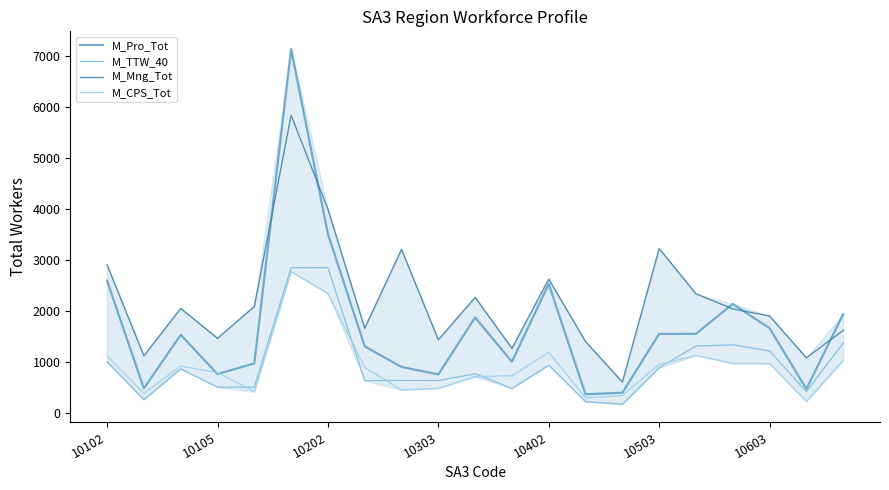

How many lines are shown in the chart?

4